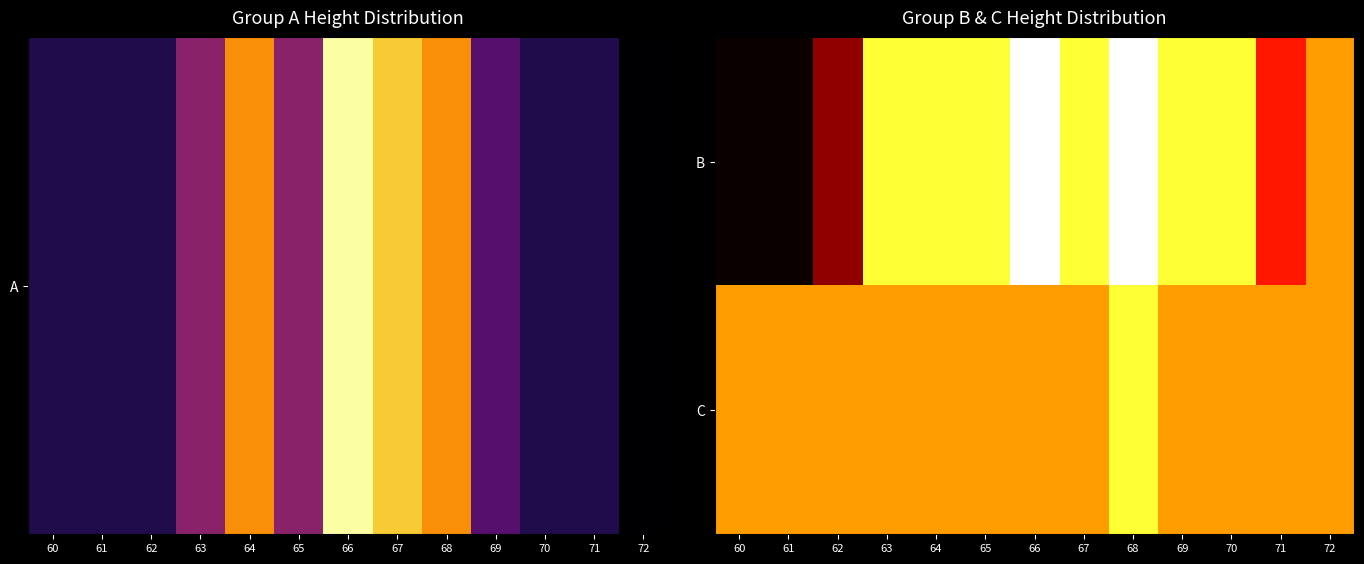

Rank the series at 62 from highest to lowest value.

C, B